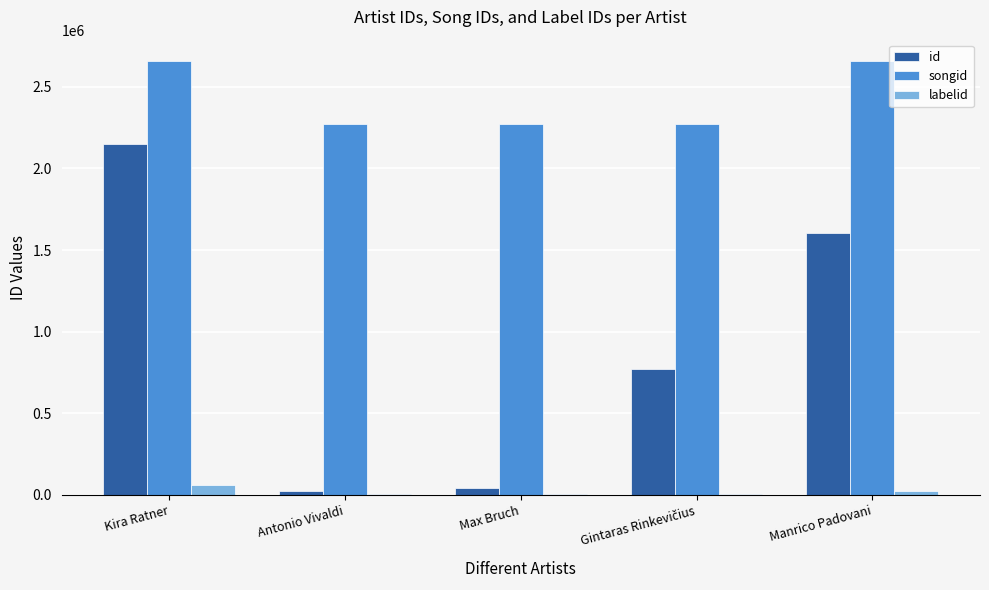

What is the greatest value displayed?

2656623